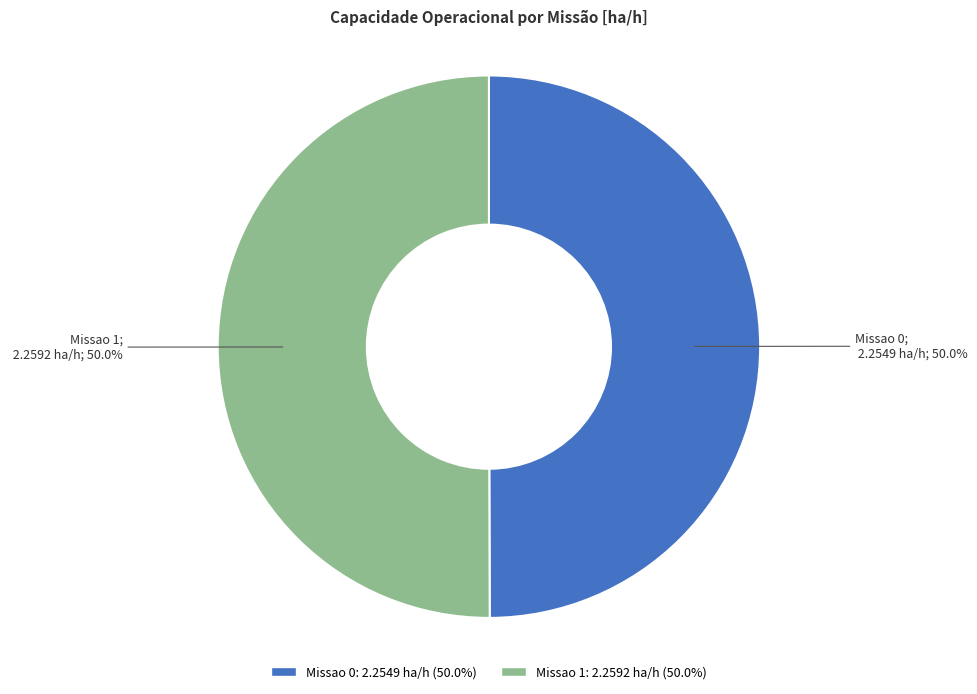

How many segments does this pie chart have?

2